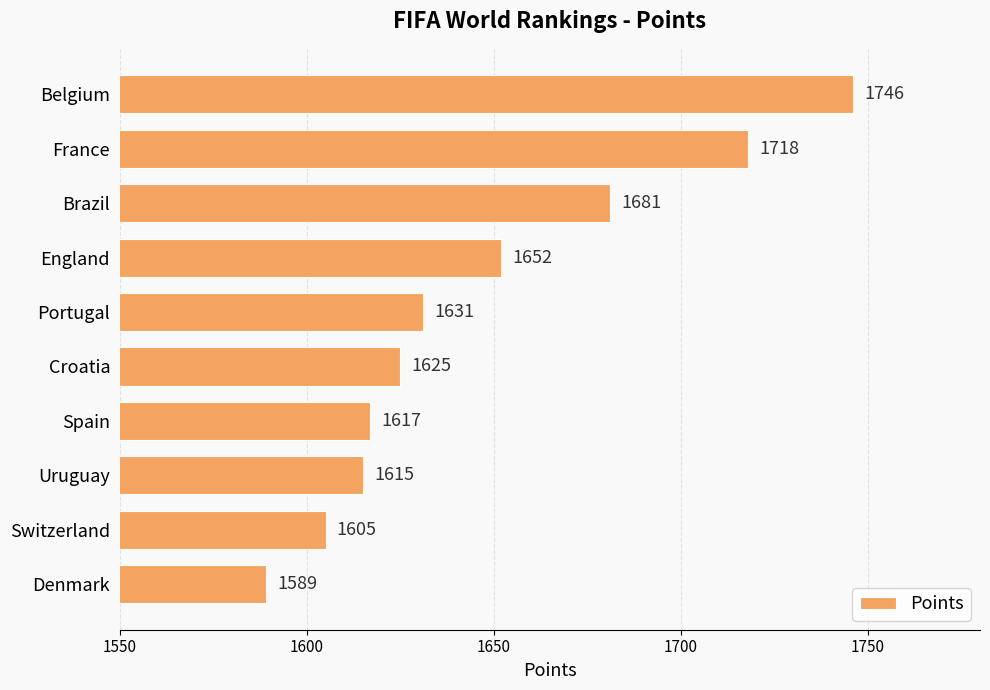

How many values are below 1631?

5